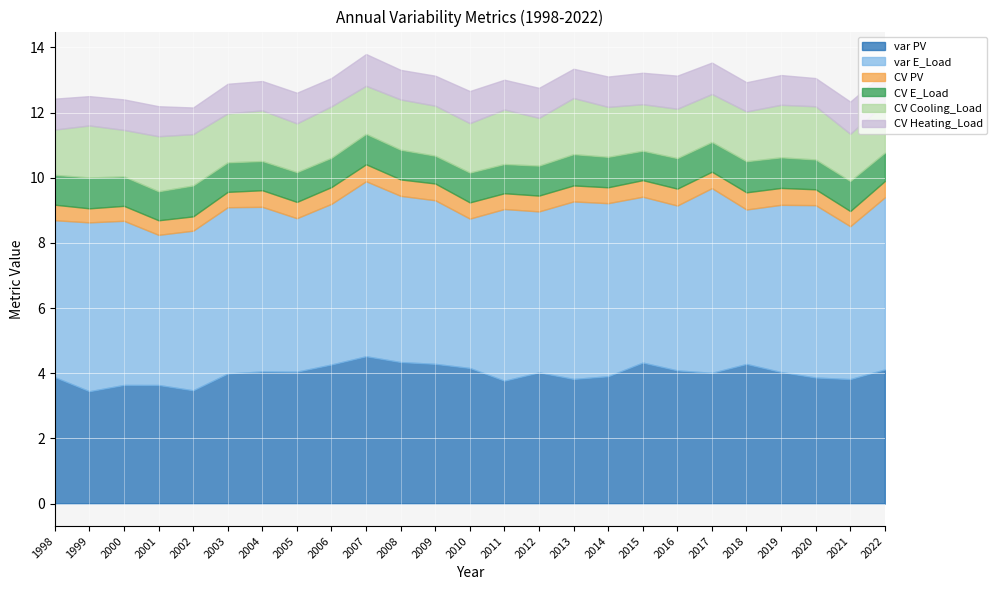

True or false: CV PV and var E_Load intersect in this chart.

False